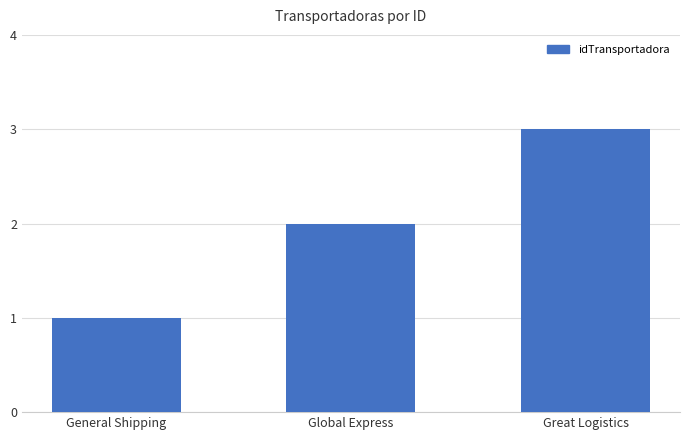

What is the approximate value at Global Express?

2